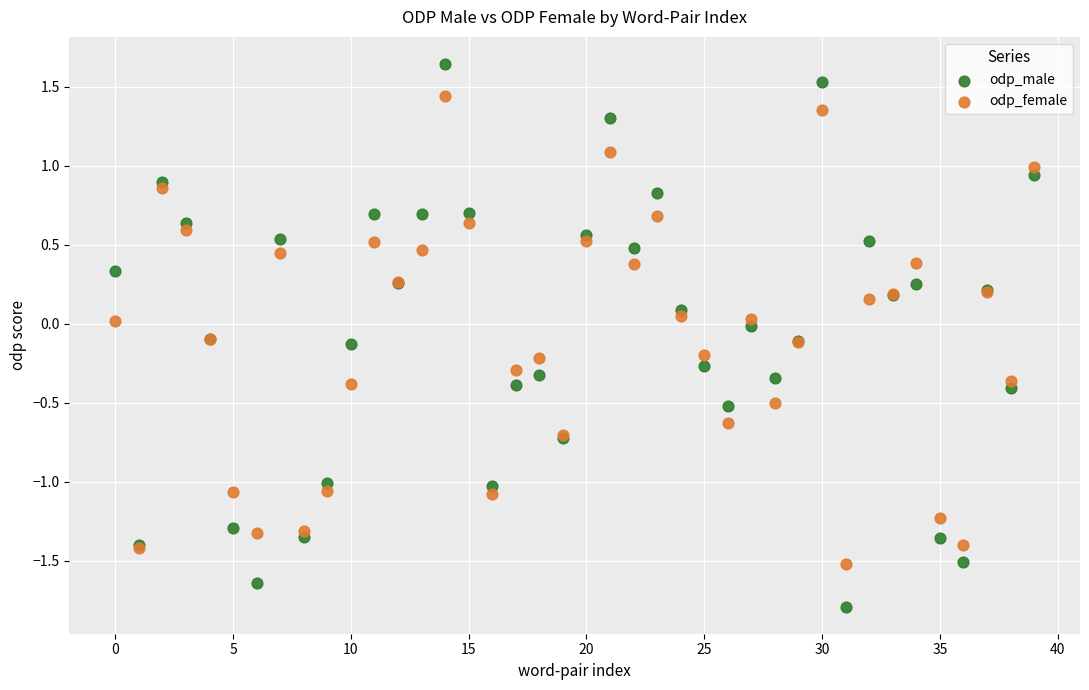

Which series has the widest spread of Y values?

odp_male